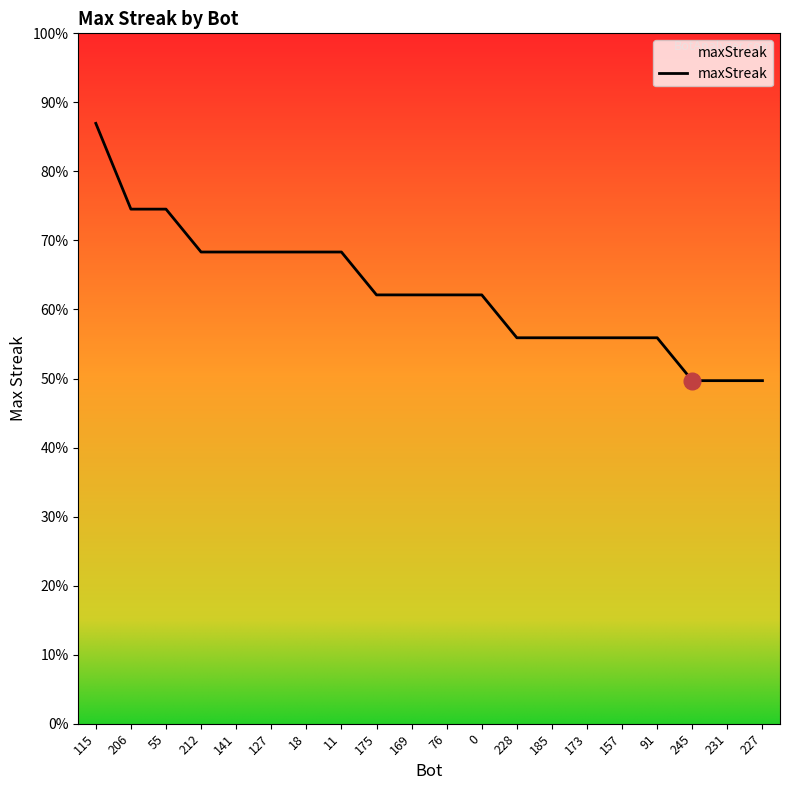

What is the label of the 11th point from the left?

76